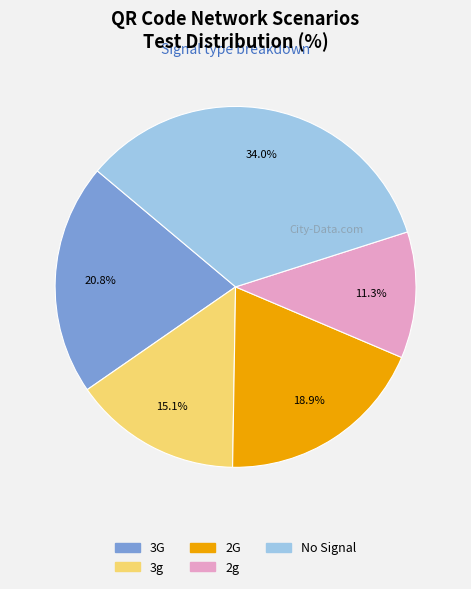

Is there any slice that represents more than half of the pie?

No